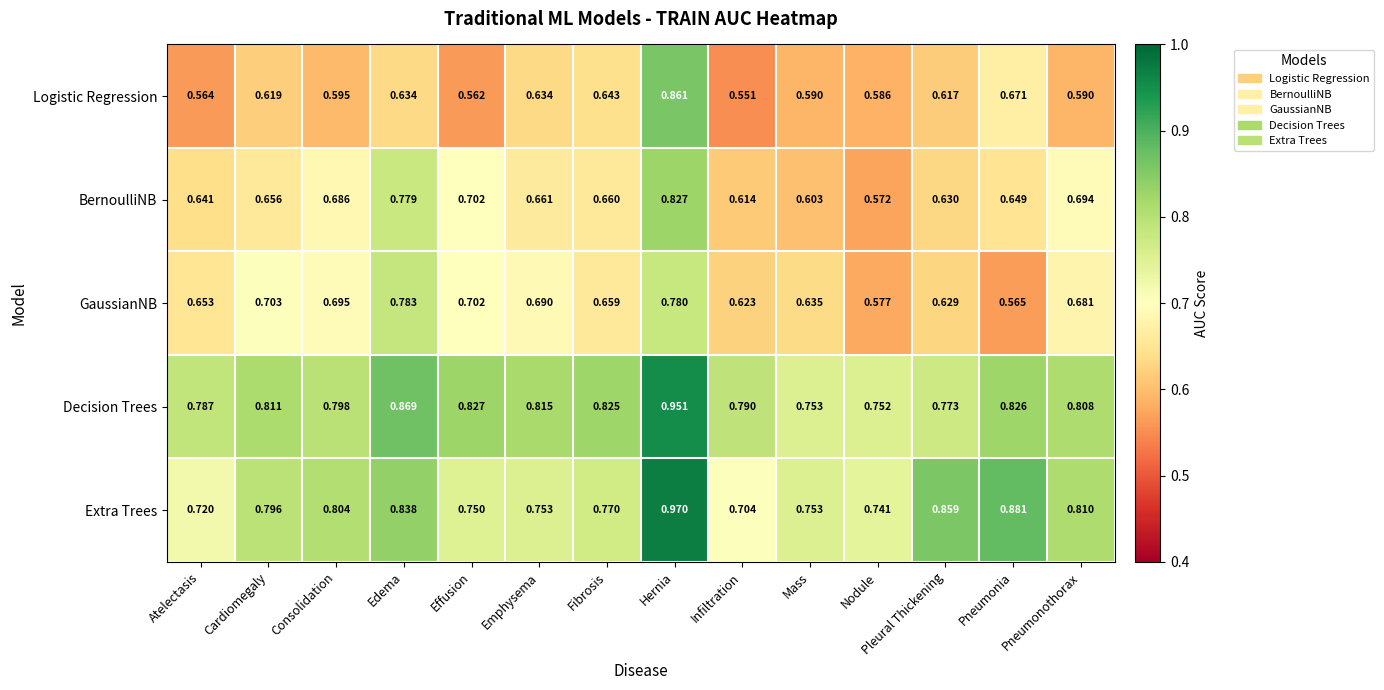

At which label is Logistic Regression closest to 0?

Infiltration